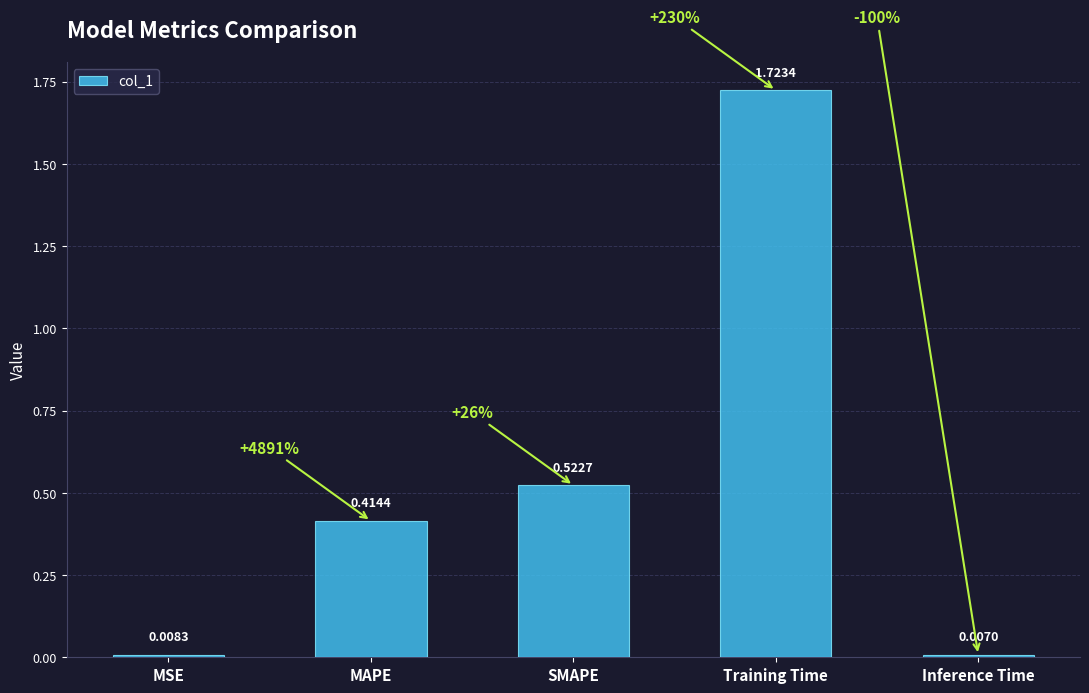

Which label corresponds to the largest value in the chart?

Training Time